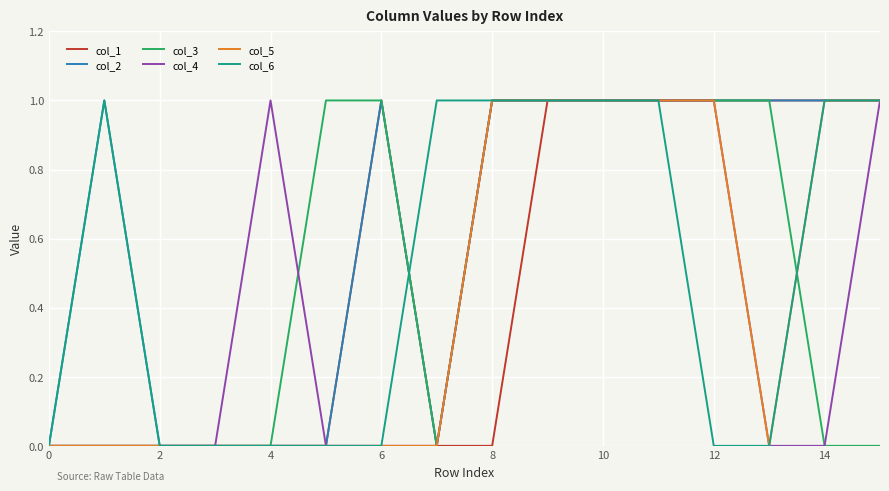

What is the sum of all col_3 values?

8